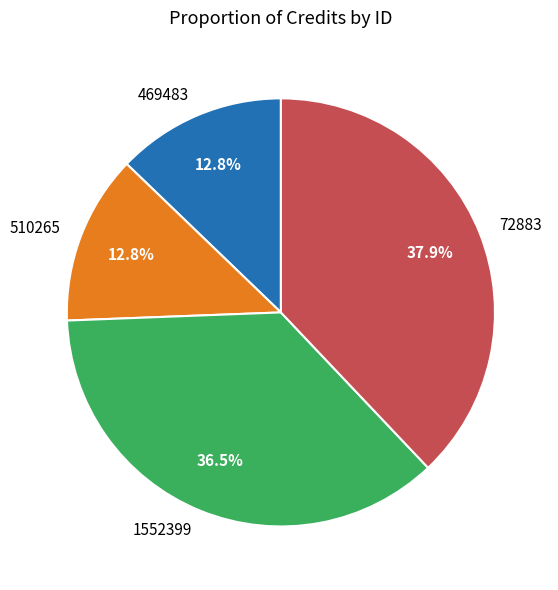

Do 72883 and 1552399 together represent more than half of the pie?

Yes